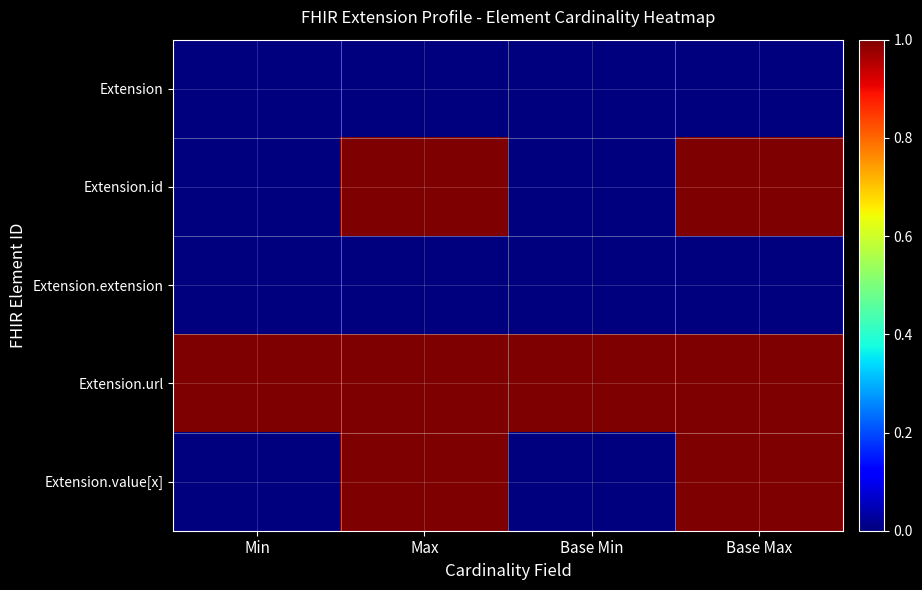

Reading right to left, extract all data points from this chart.

Extension: Base Max=0	Base Min=0	Max=0	Min=0
Extension.id: Base Max=1	Base Min=0	Max=1	Min=0
Extension.extension: Base Max=0	Base Min=0	Max=0	Min=0
Extension.url: Base Max=1	Base Min=1	Max=1	Min=1
Extension.value[x]: Base Max=1	Base Min=0	Max=1	Min=0